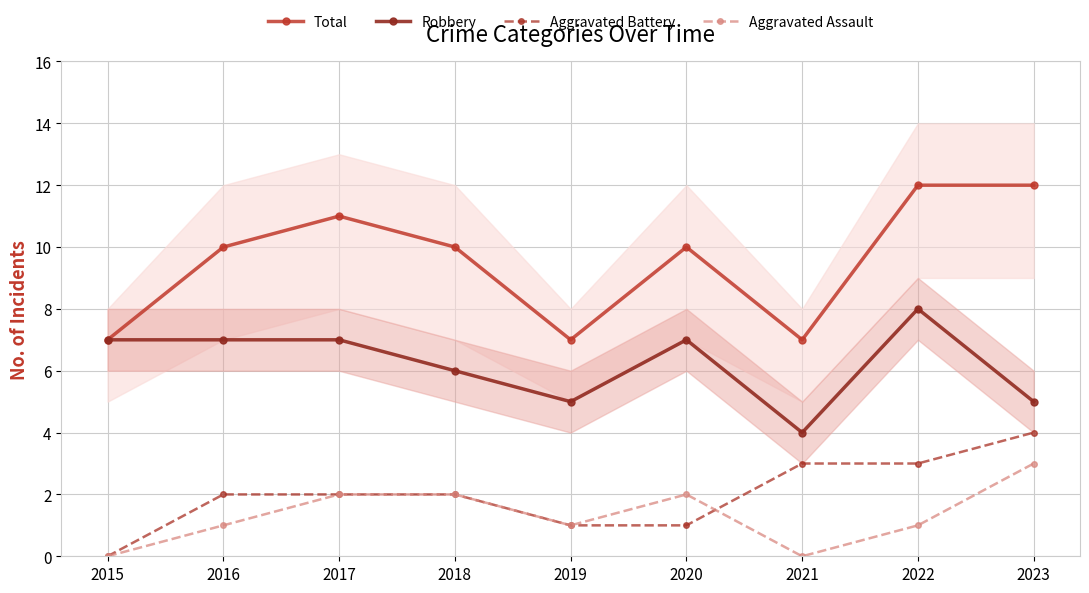

The value of Robbery at 2021 is 4. True or false?

True